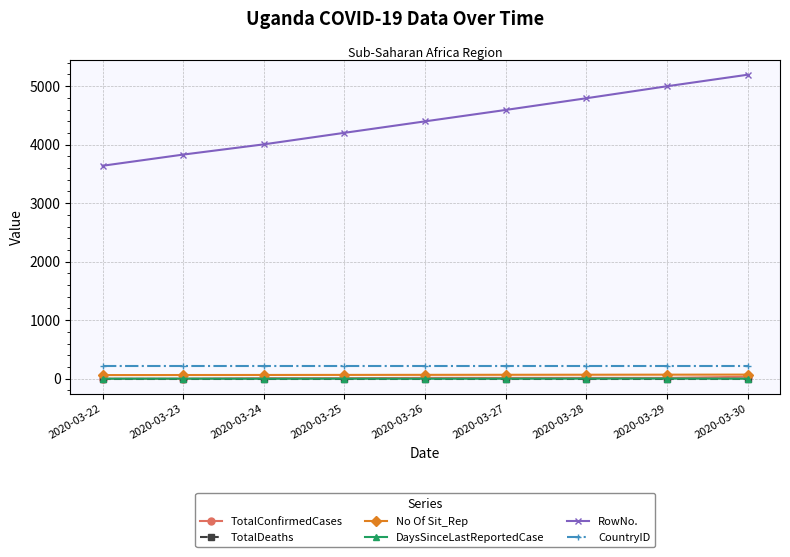

Does the chart display data point markers on the line(s)?

Yes